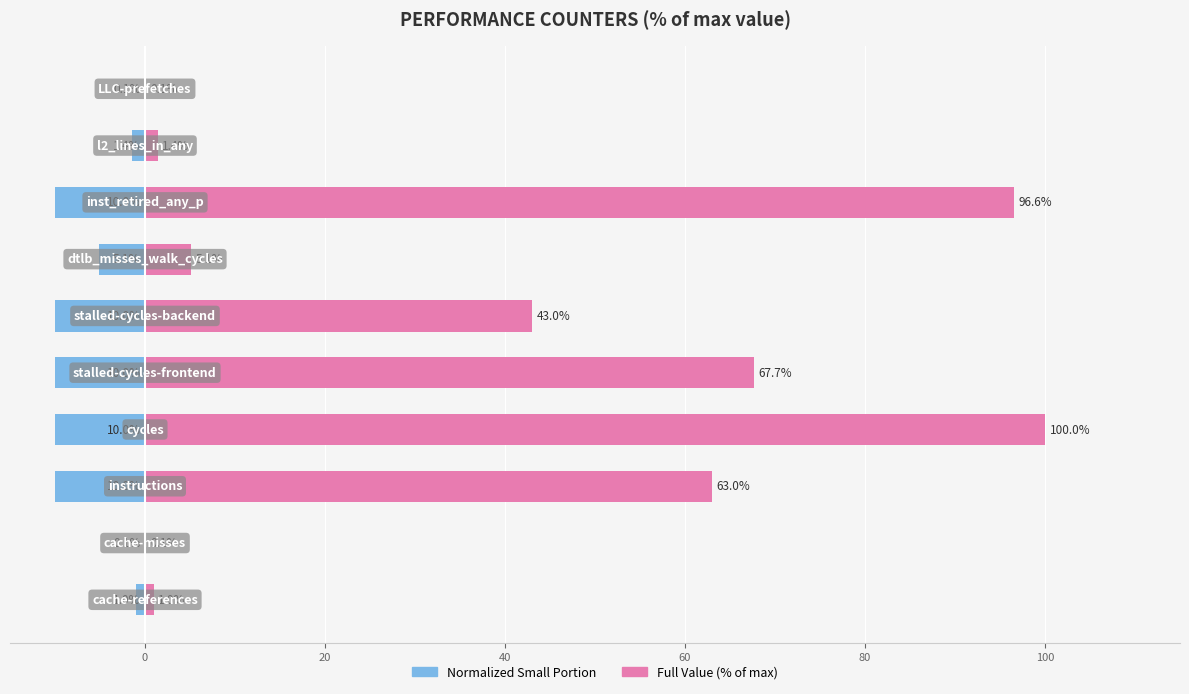

What is the sum of all Right Series values?

378.0